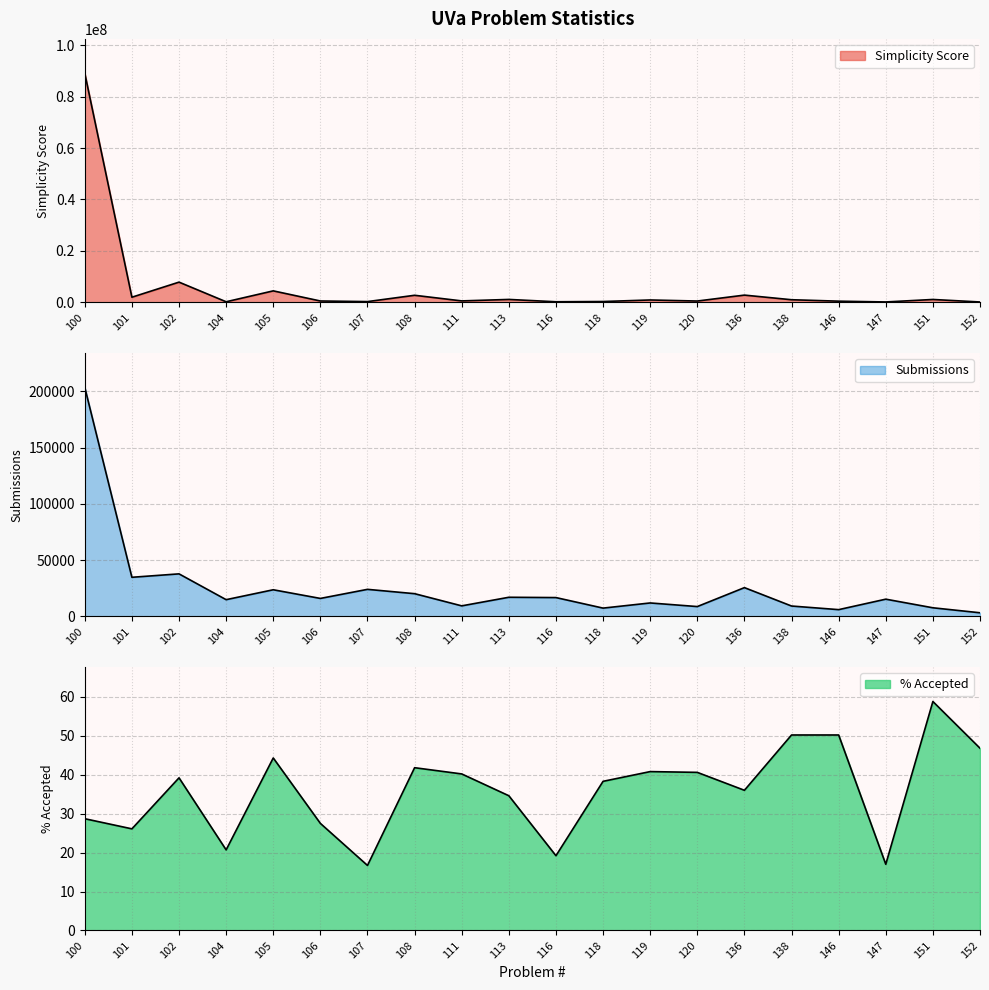

True or false: Submissions has more than 1 interior local peaks.

True